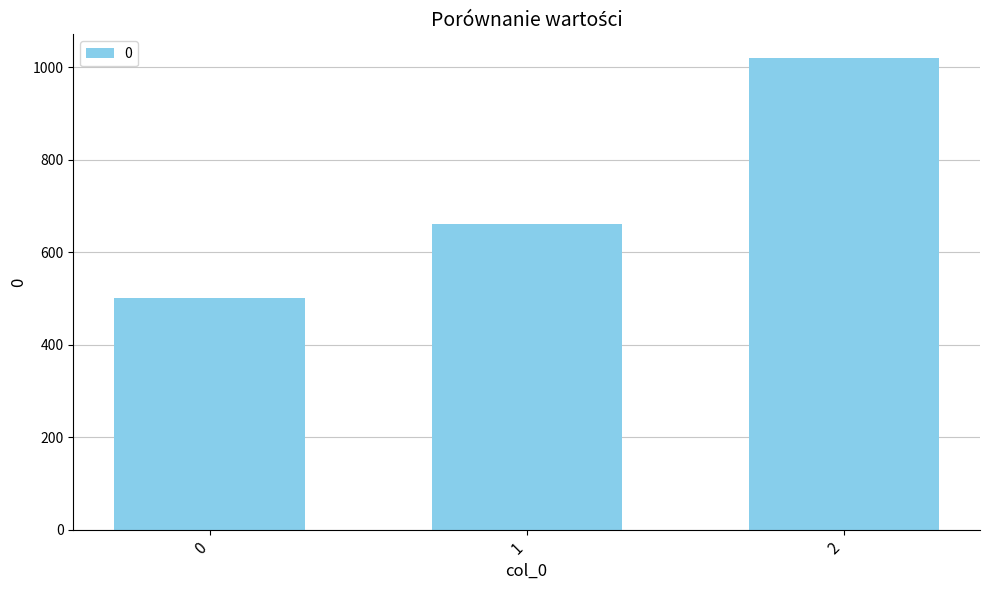

How many data points are less than 660?

1